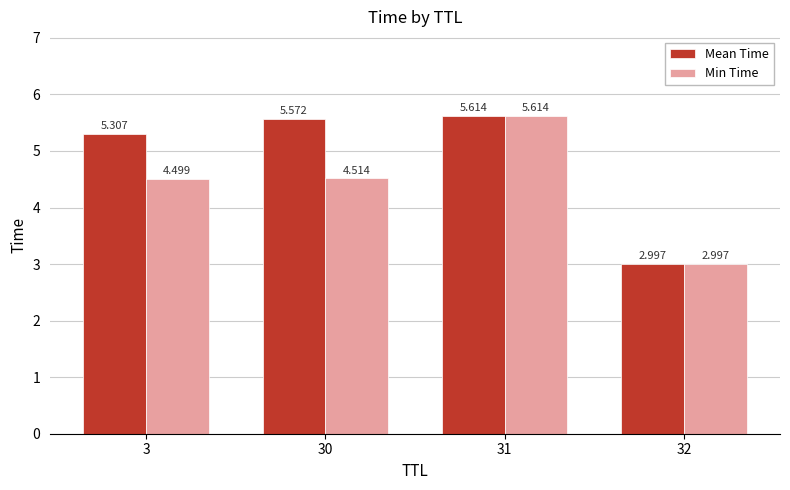

How many series are shown in this chart?

2